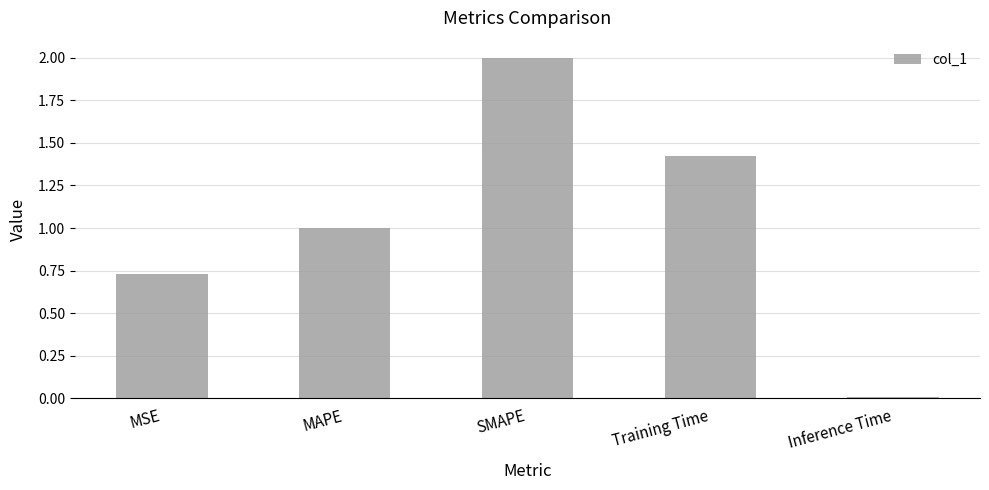

At which category does the chart reach its peak across all series?

SMAPE